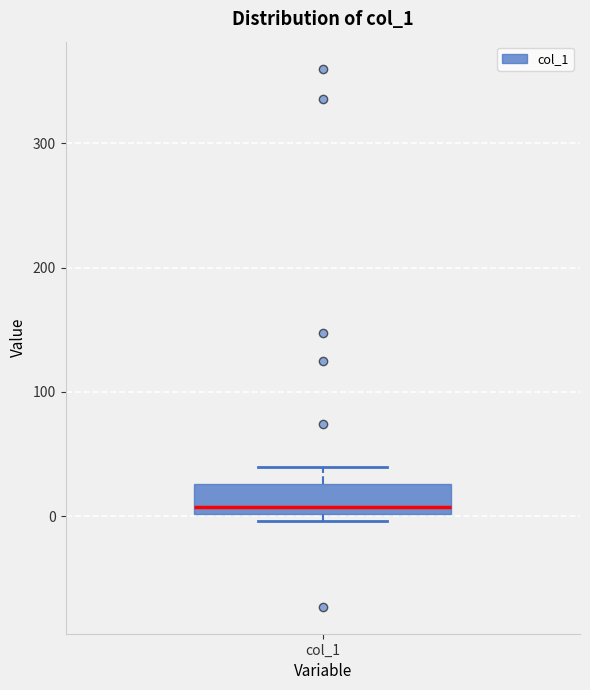

Read this box plot against the y-axis: the position of the median line, the range covered by the box, and the ends of both whiskers. The values are not printed on the chart, so give them approximately, as read against the axis.

median 10, box 0 to 30, whiskers 0 (just below the box's lower edge) to 40